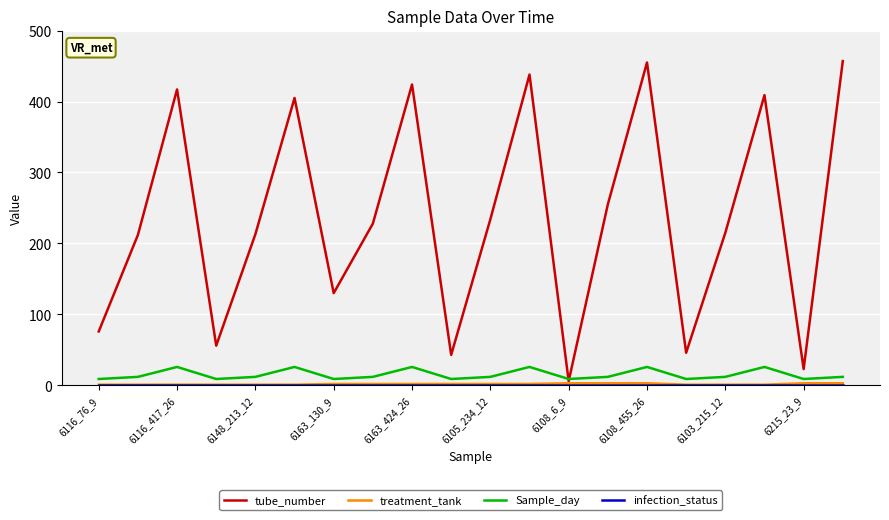

What is the maximum value shown in the chart?

457